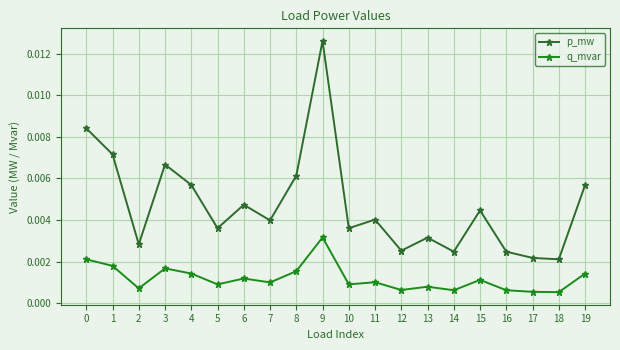

How many data points does each series have?

20